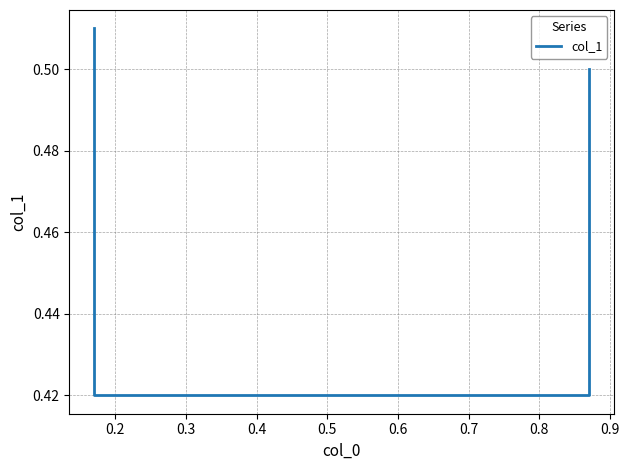

What is the smallest value displayed?

0.4